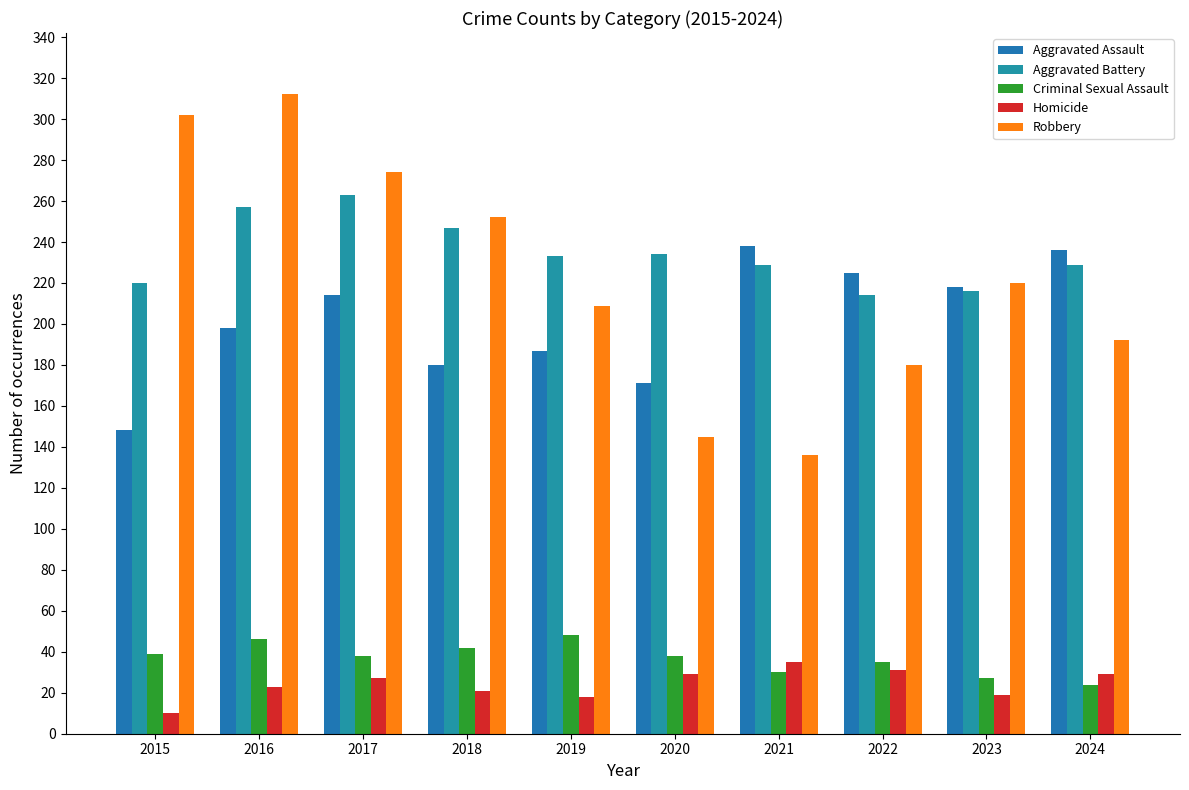

Rank the series by their maximum value, from highest to lowest.

Robbery, Aggravated Battery, Aggravated Assault, Criminal Sexual Assault, Homicide